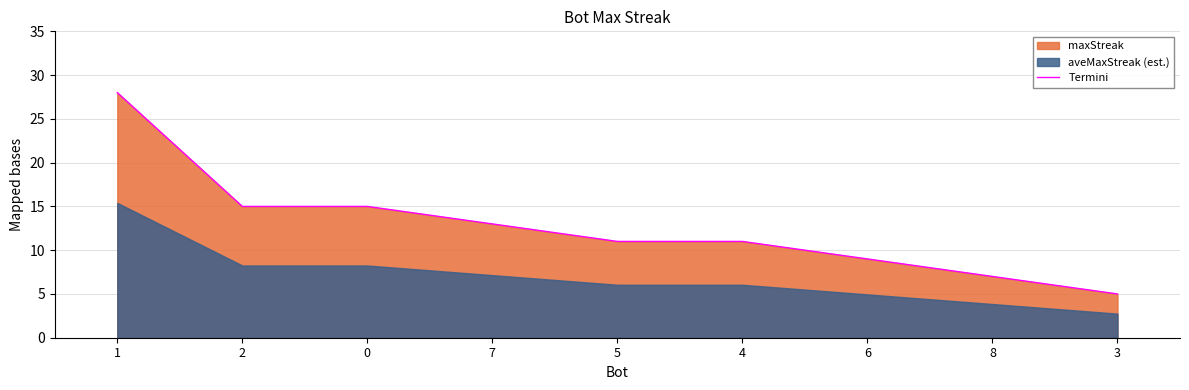

Reading right to left, transcribe all the data shown in this chart.

3=5	8=7	6=9	4=11	5=11	7=13	0=15	2=15	1=28